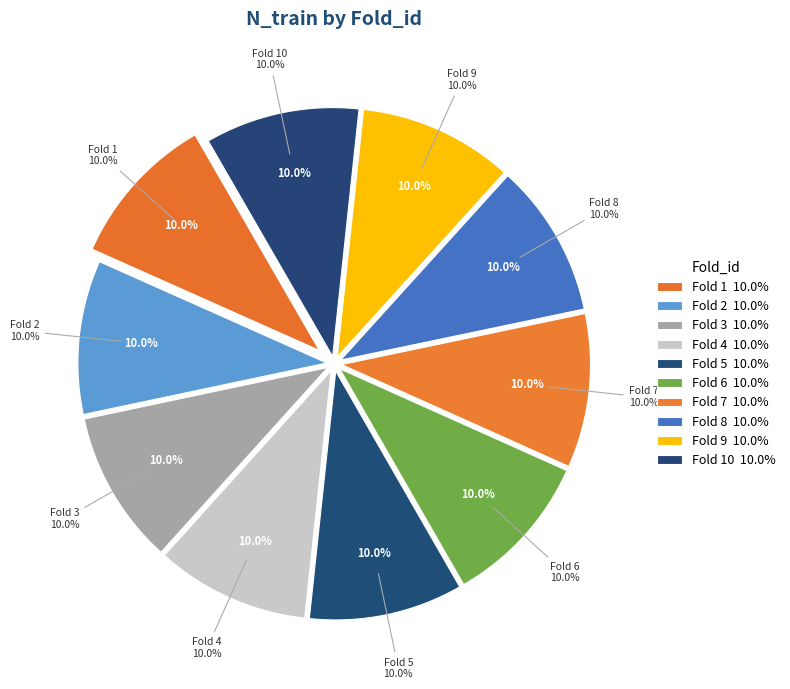

How many slices are in this pie chart?

10